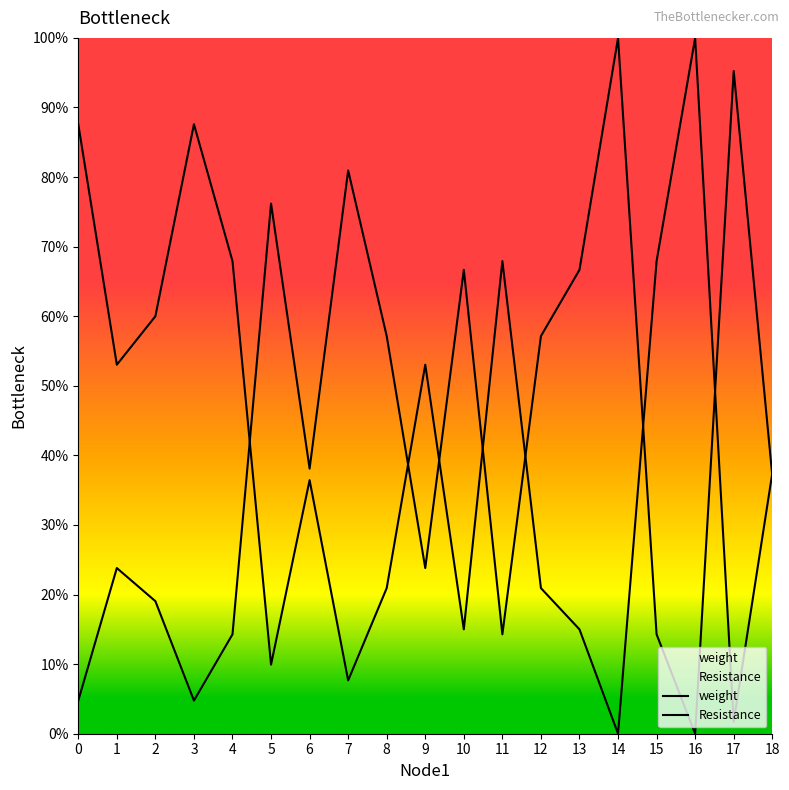

The value of Resistance at 6 is 0.4. True or false?

True